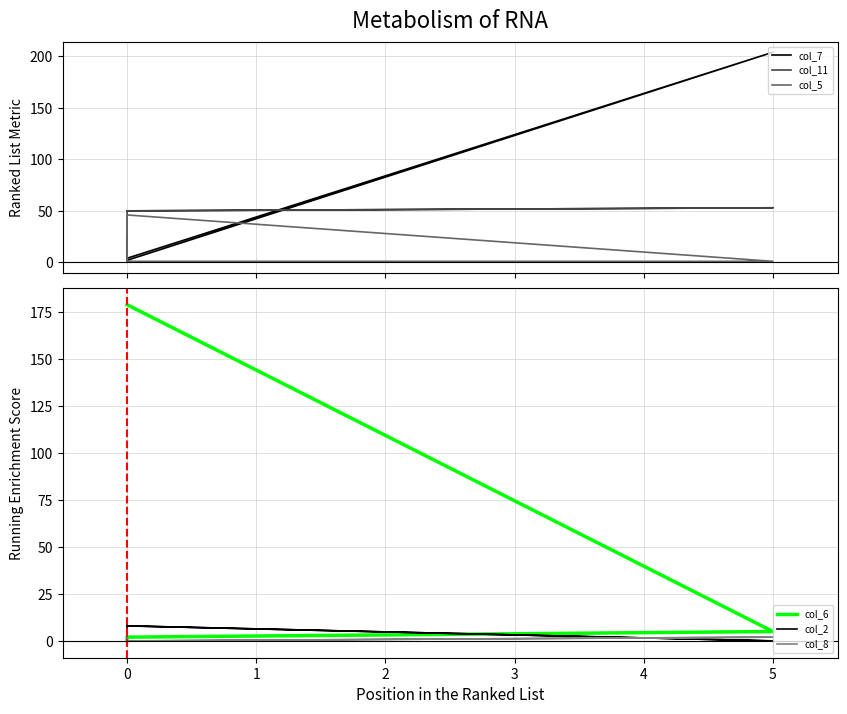

Count the number of categories in the chart.

5